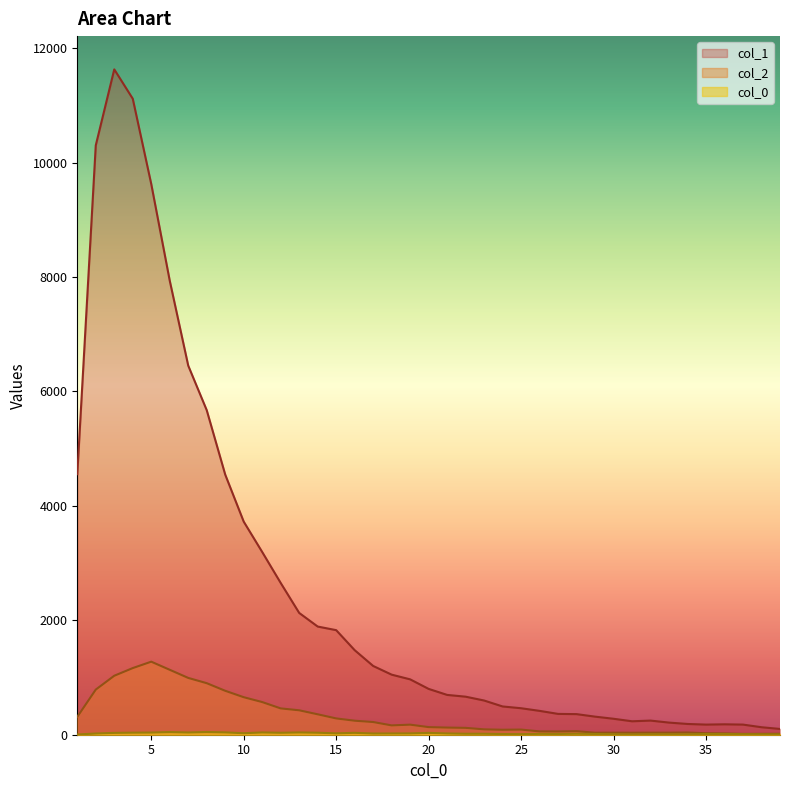

Which series has the widest spread of values?

col_1